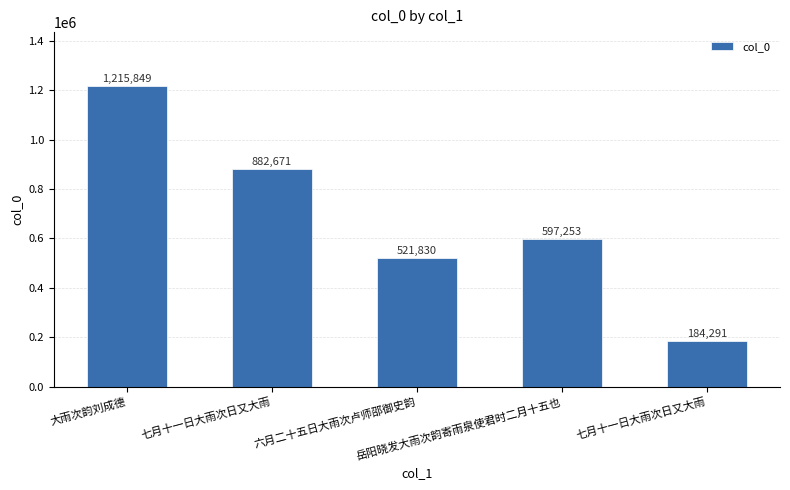

How many values are below 597253?

2